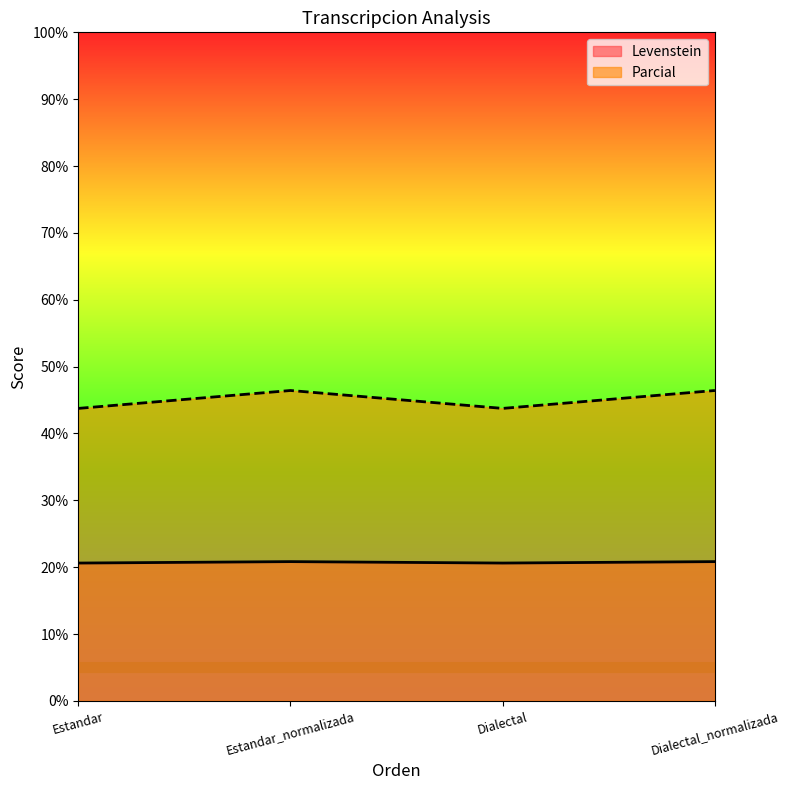

What is the average value of the Parcial series?

45.1